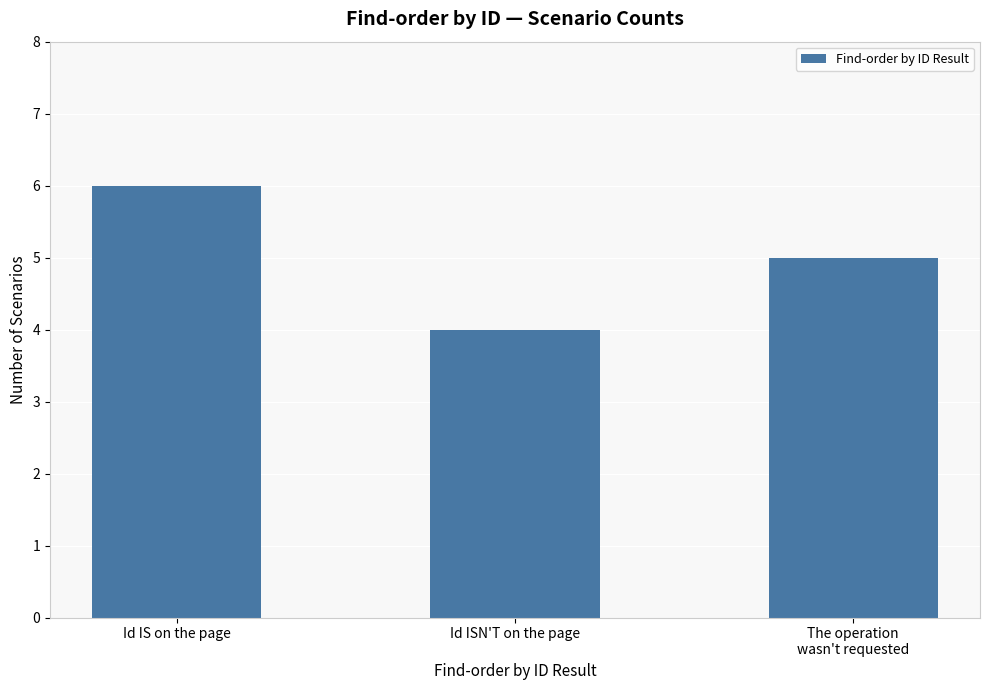

What is the value of the 3rd bar from the left?

5